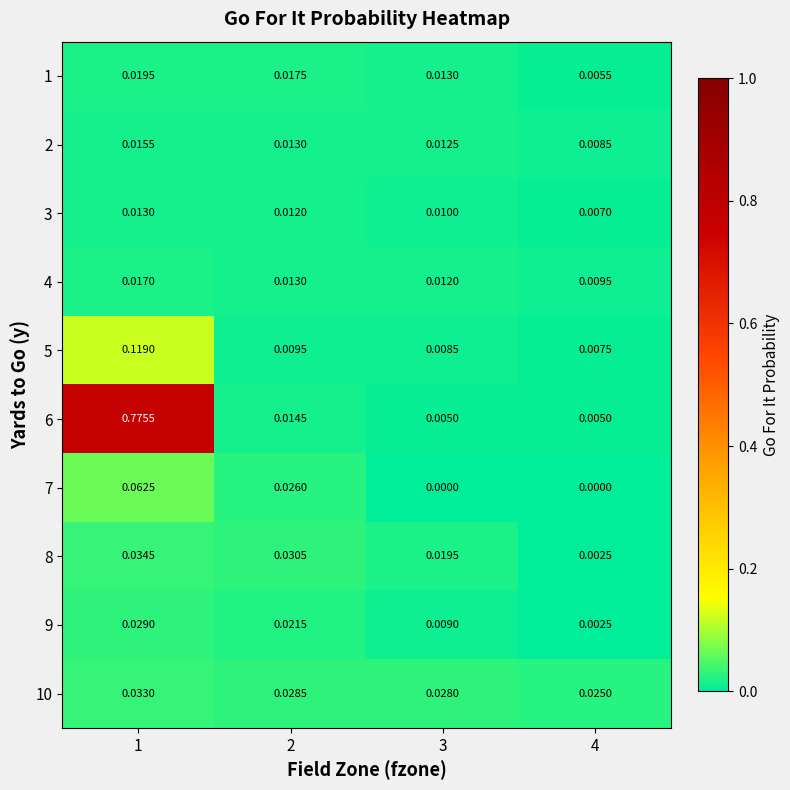

At which category is the sum across all series the highest?

1